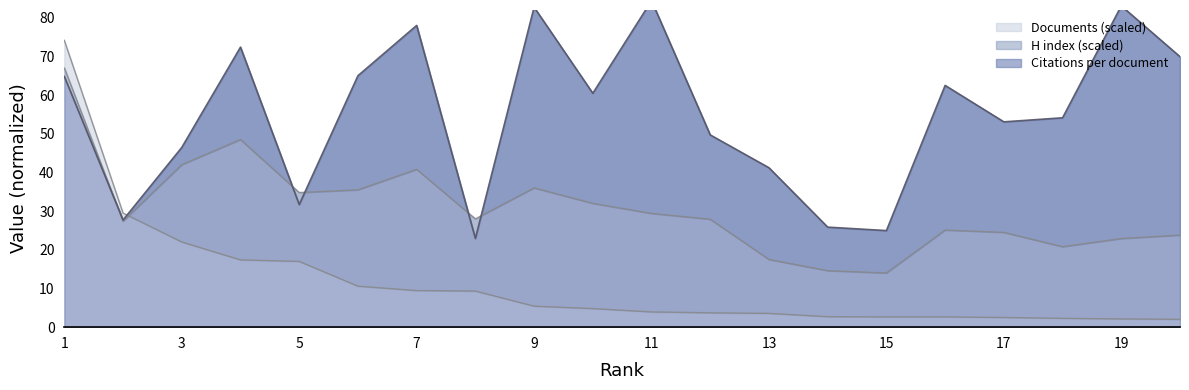

What is the difference between the highest and lowest values at 9?

77.3